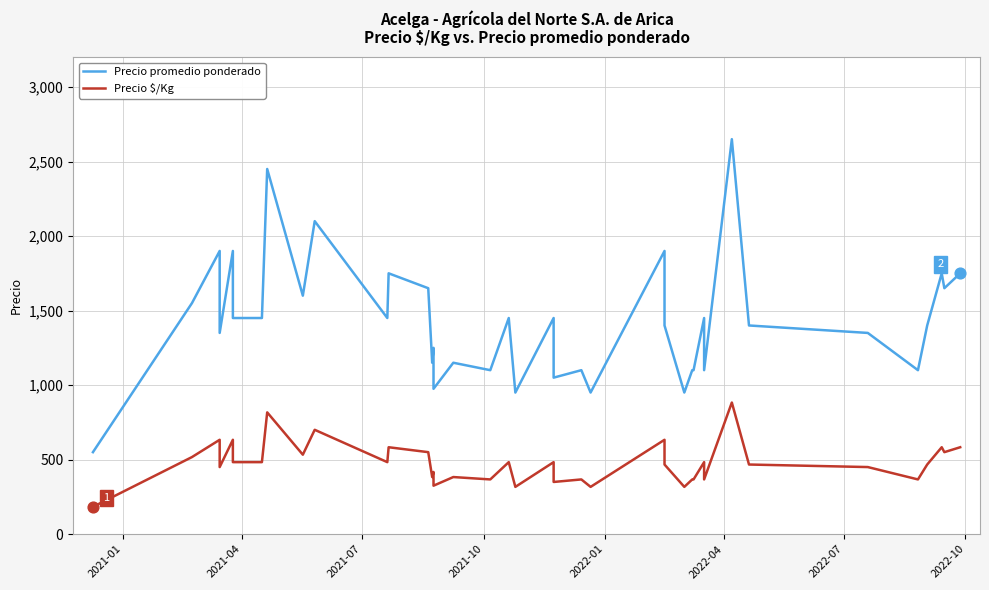

What are all the series names shown in the legend?

Precio promedio ponderado, Precio $/Kg